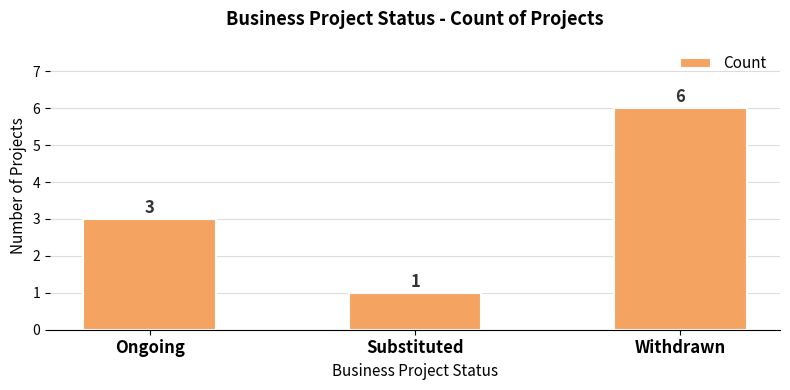

How many values are between 1 and 6?

3